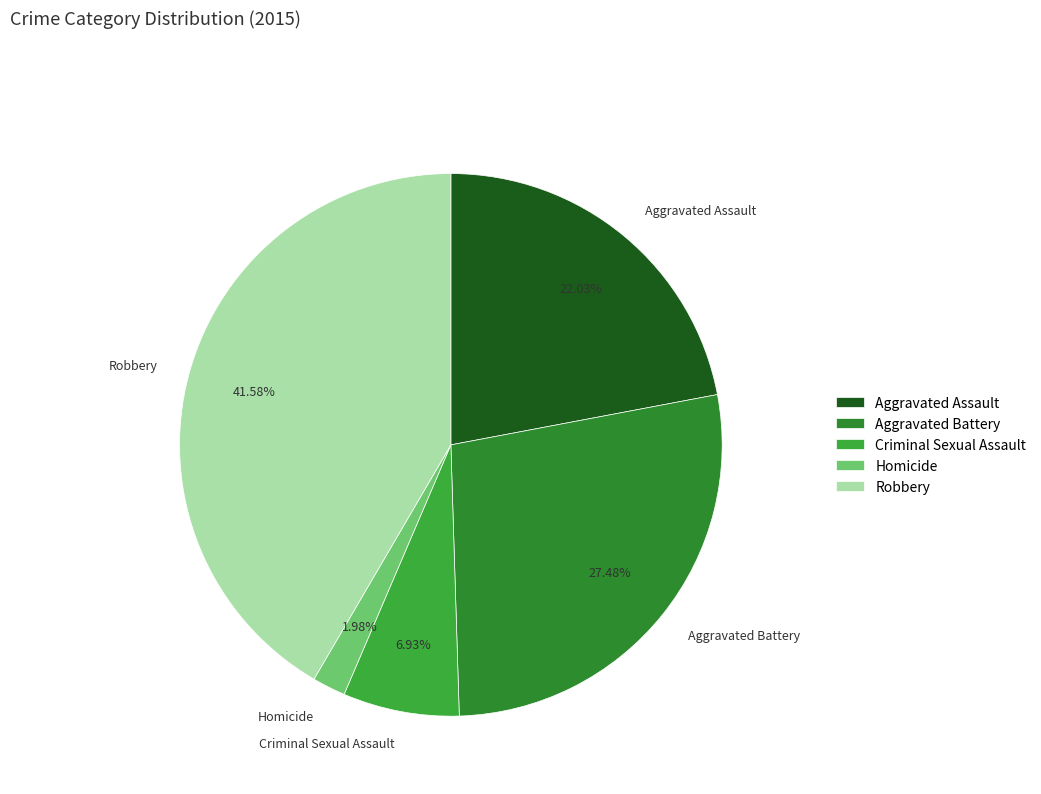

To the nearest percent, what is the combined percentage of Aggravated Assault and Robbery?

64%